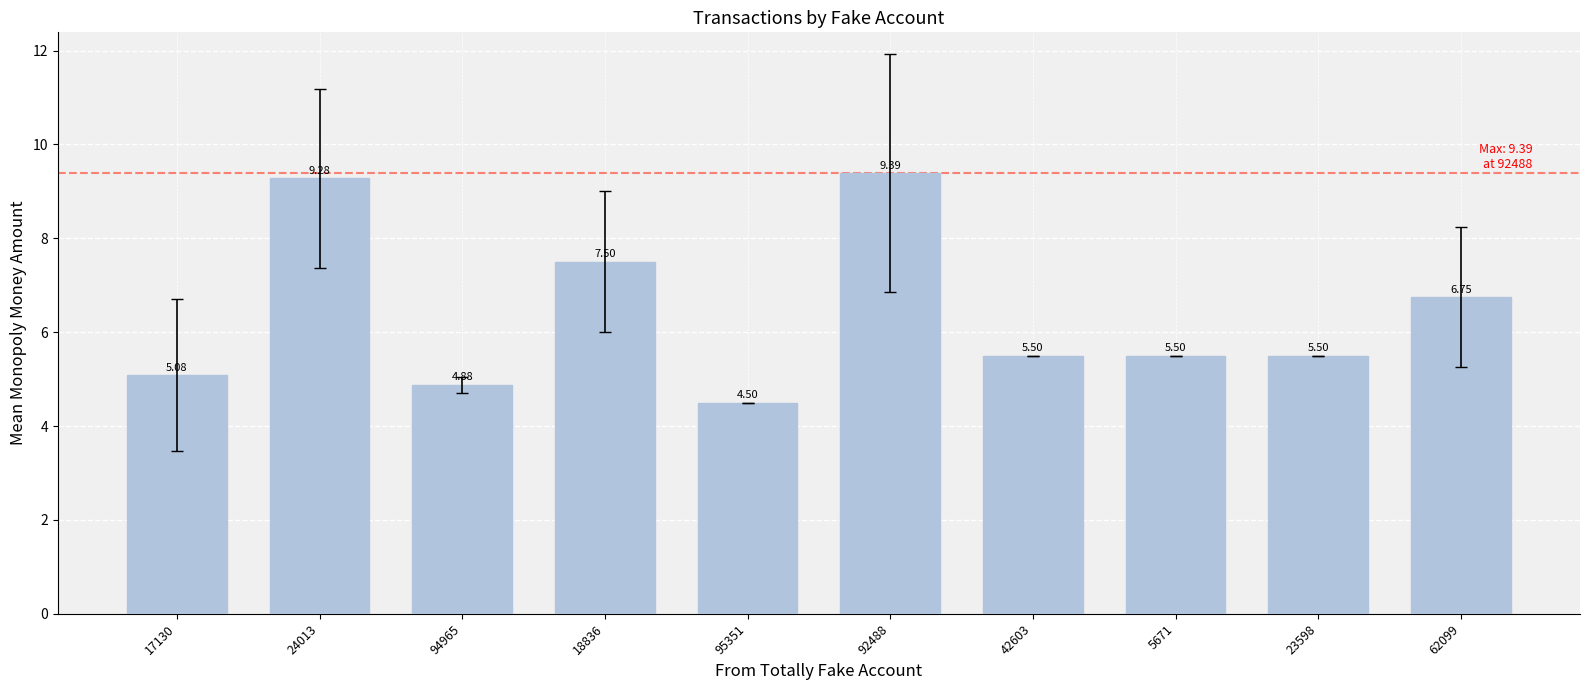

The value at 5671 is 5.5. True or false?

True